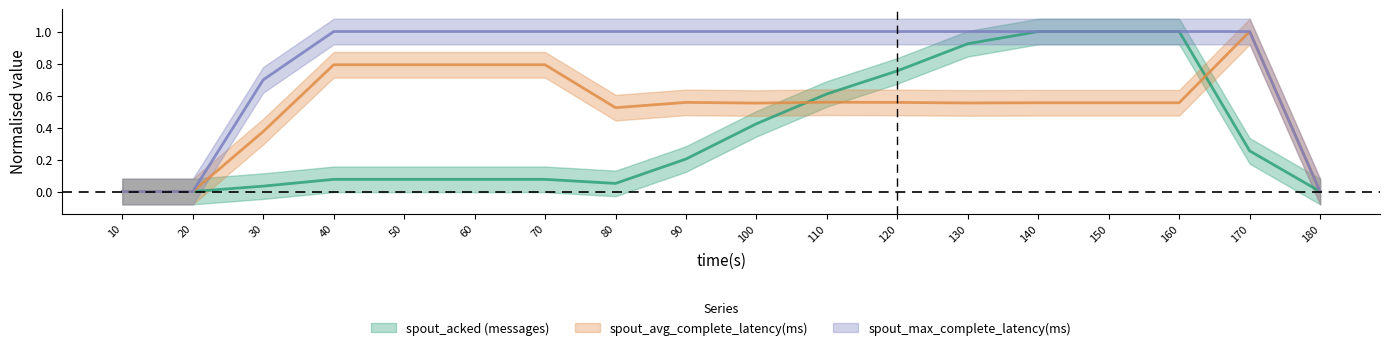

Reading right to left, list all the values displayed in this chart.

spout_acked (messages): 0.0	0.3	1.0	1.0	1.0	0.9	0.8	0.6	0.4	0.2	0.1	0.1	0.1	0.1	0.1	0.0	0.0	0.0
spout_avg_complete_latency(ms): 0.0	1.0	0.6	0.6	0.6	0.6	0.6	0.6	0.6	0.6	0.5	0.8	0.8	0.8	0.8	0.4	0.0	0.0
spout_max_complete_latency(ms): 0.0	1.0	1.0	1.0	1.0	1.0	1.0	1.0	1.0	1.0	1.0	1.0	1.0	1.0	1.0	0.7	0.0	0.0